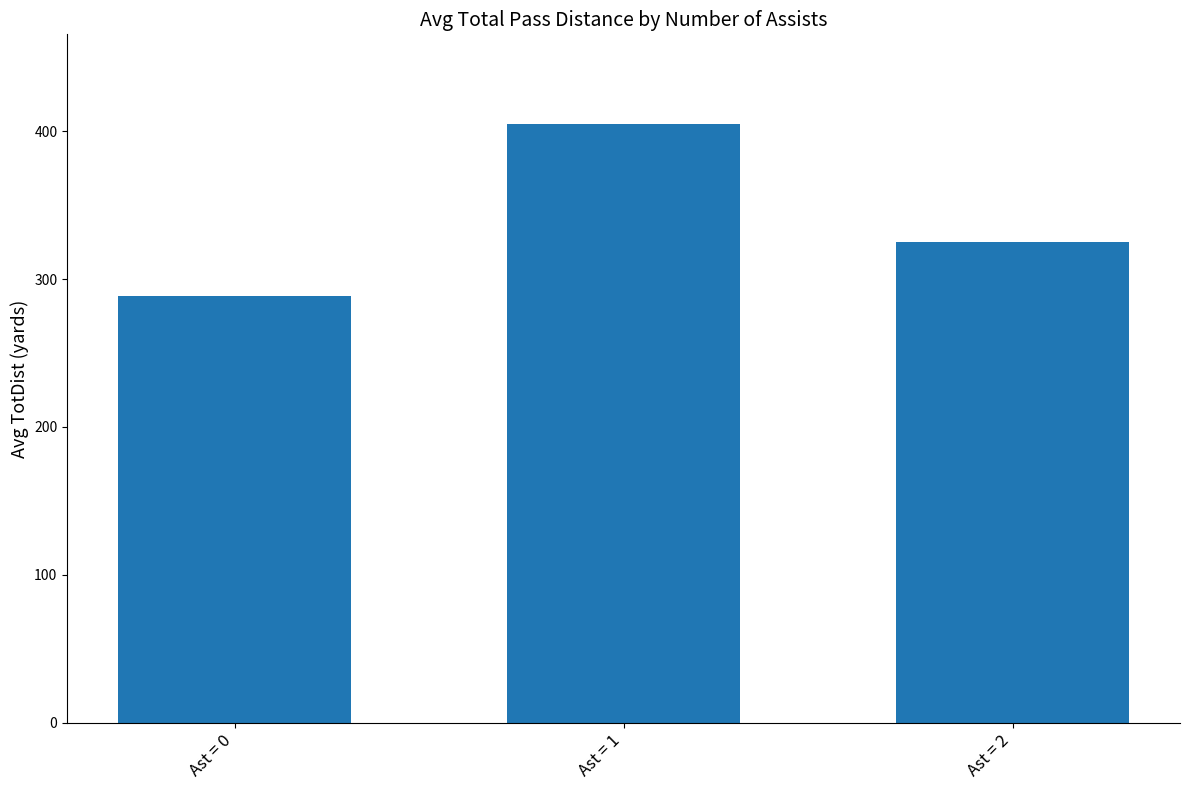

List the labels in order of value, smallest first.

Ast = 0, Ast = 2, Ast = 1